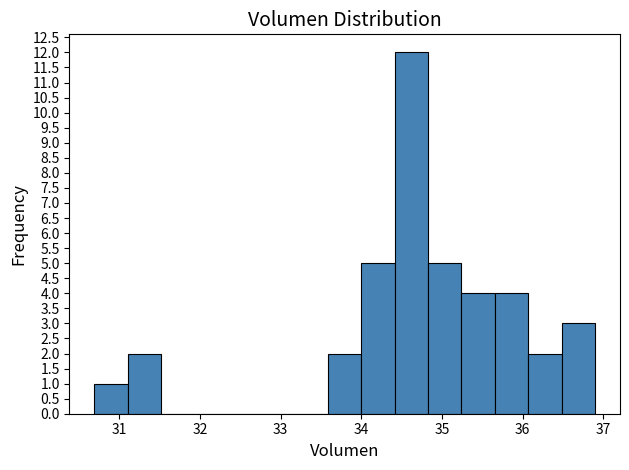

Reading left to right, list every bar in this chart as the range it spans on the x-axis followed by its height. Neither the bar edges nor the heights are printed on the chart, so give them approximately, as read against the axes.

30.7 to 31.1: 1
31.1 to 31.5: 2
31.5 to 31.9: 0
31.9 to 32.3: 0
32.3 to 32.8: 0
32.8 to 33.2: 0
33.2 to 33.6: 0
33.6 to 34.0: 2
34.0 to 34.4: 5
34.4 to 34.8: 12
34.8 to 35.2: 5
35.2 to 35.7: 4
35.7 to 36.1: 4
36.1 to 36.5: 2
36.5 to 36.9: 3